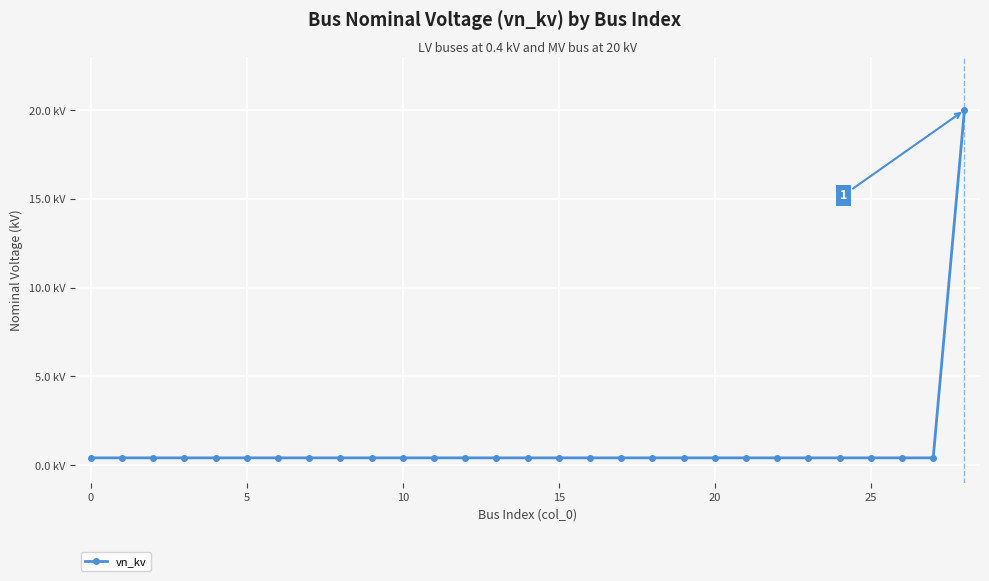

Reading left to right, what are all the values shown in this chart?

0.4	0.4	0.4	0.4	0.4	0.4	0.4	0.4	0.4	0.4	0.4	0.4	0.4	0.4	0.4	0.4	0.4	0.4	0.4	0.4	0.4	0.4	0.4	0.4	0.4	0.4	0.4	0.4	20.0